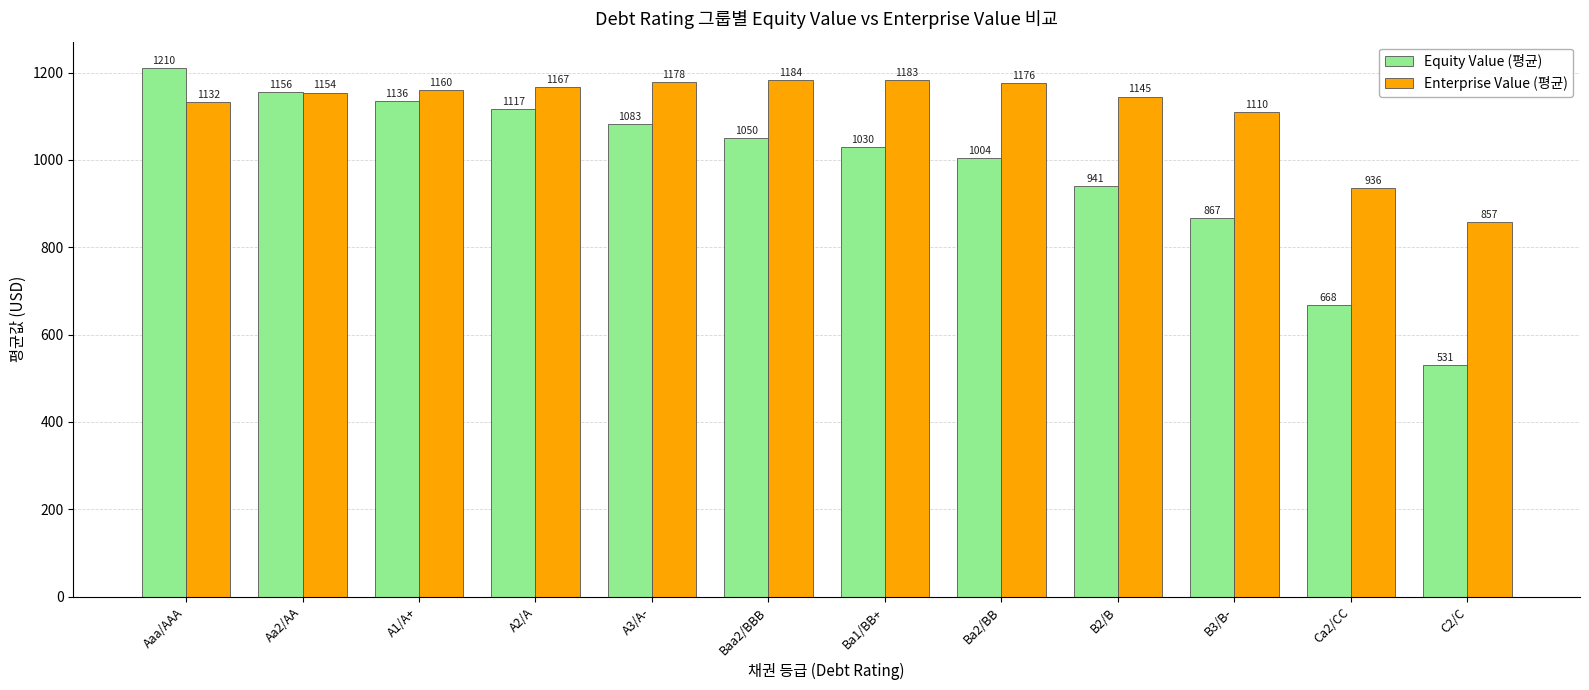

True or false: Equity Value (평균) has a value of 1082.8 at A3/A-.

True